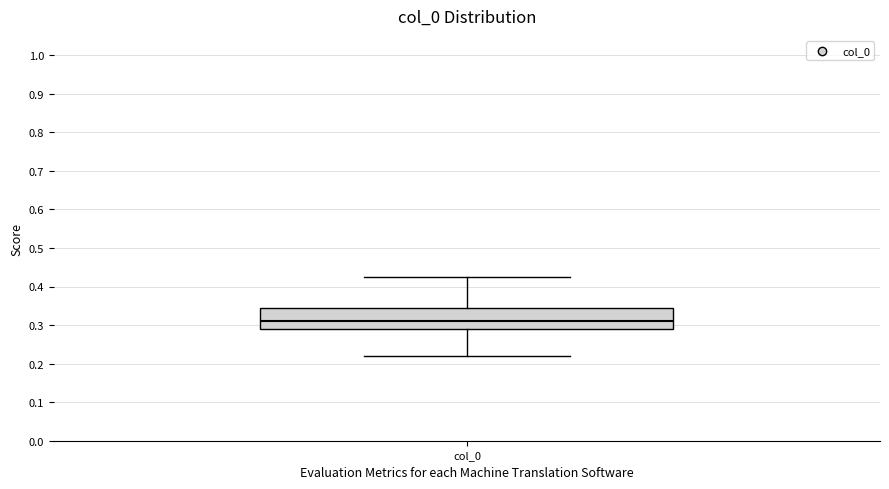

Read this box plot against the y-axis: the position of the median line, the range covered by the box, and the ends of both whiskers. The values are not printed on the chart, so give them approximately, as read against the axis.

median 0.31, box 0.29 to 0.34, whiskers 0.22 to 0.42